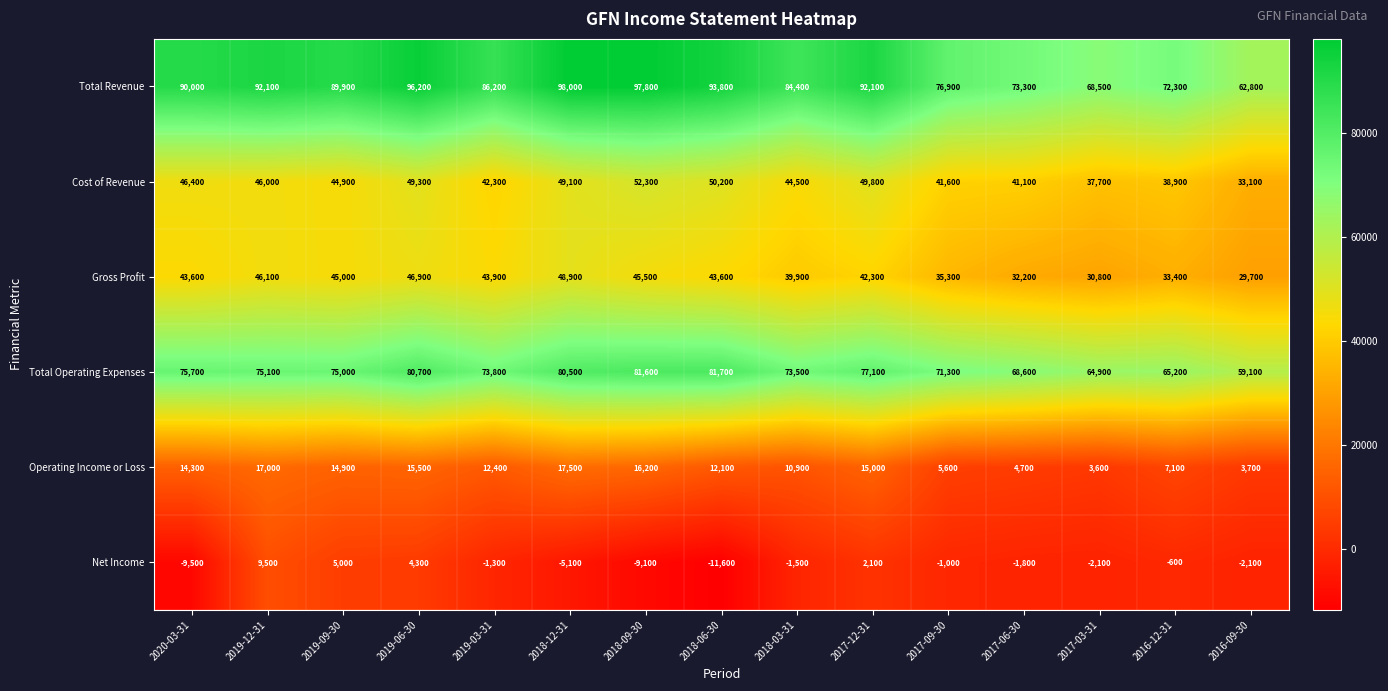

What is the difference between the Operating Income or Loss values at 2019-09-30 and 2017-06-30?

10200